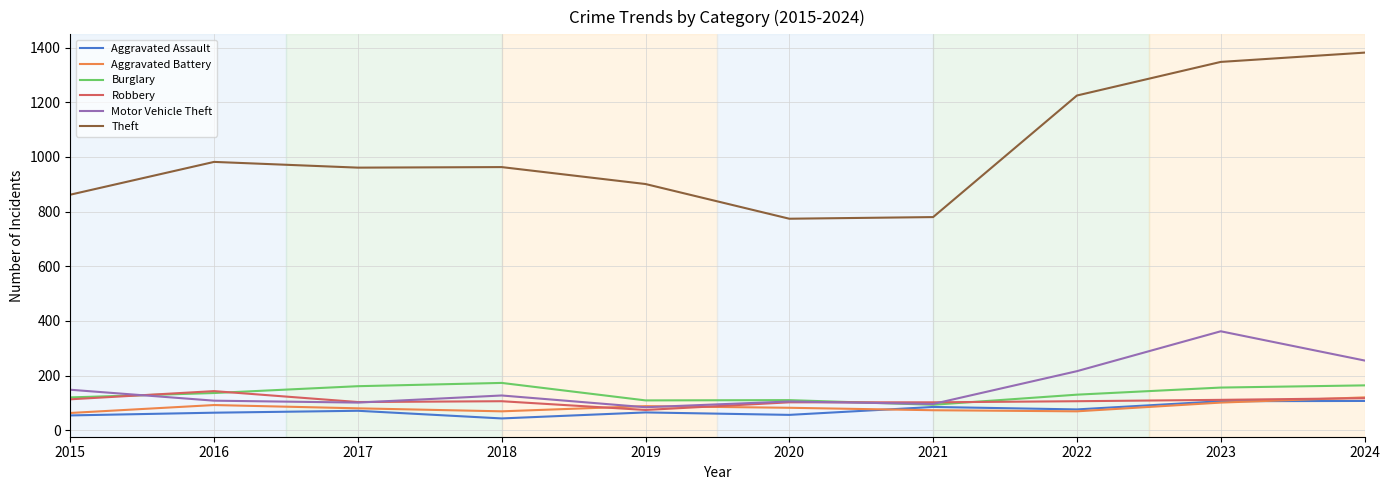

Is it true that Theft equals 438 at 2016?

False